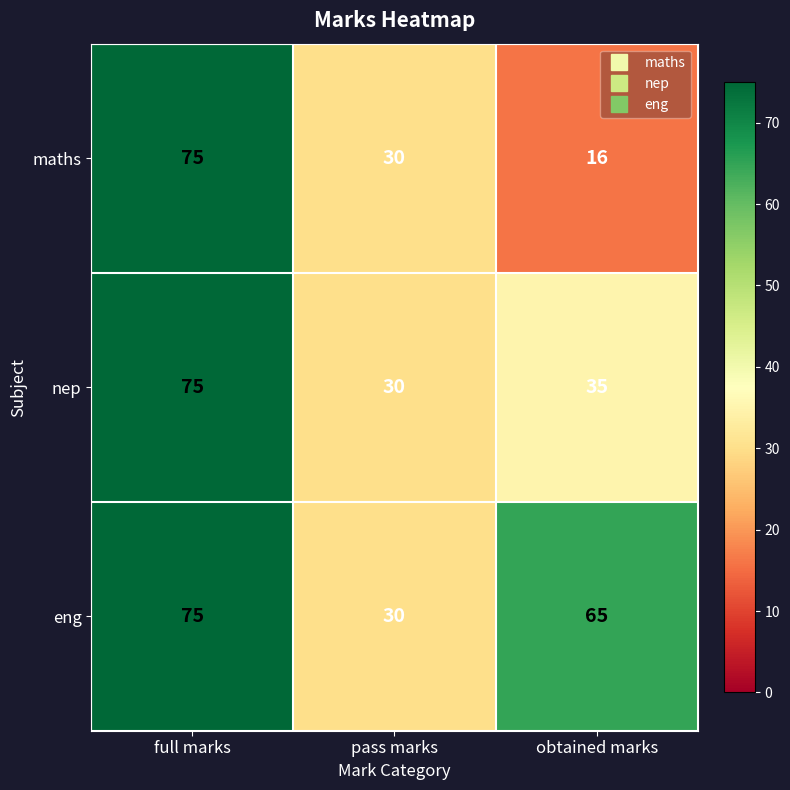

Count the number of data series in this chart.

3